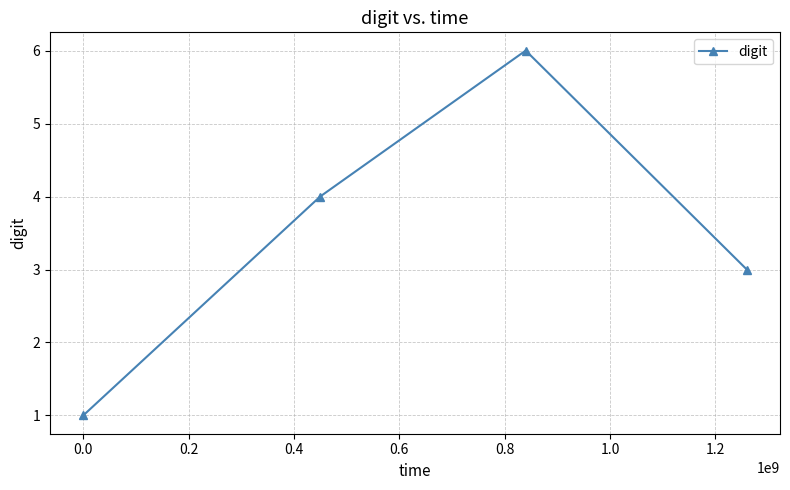

What is the value of the 2nd point from the left?

4